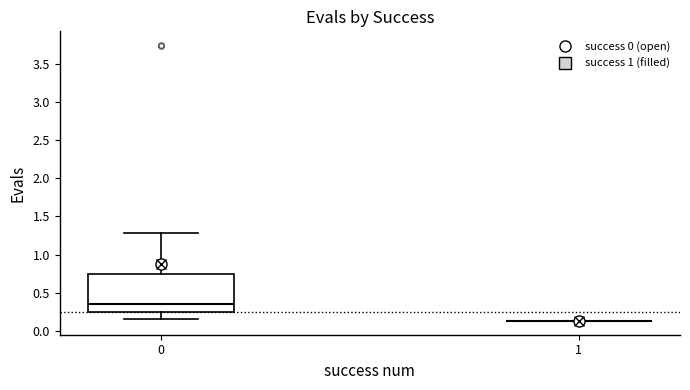

Reading left to right, read every box against the y-axis: the position of its median line, the range the box covers, and the ends of its whiskers. The values are not printed on the chart, so give them approximately, as read against the axis.

0: median 0.35, box 0.25 to 0.75, whiskers 0.15 to 1.30
1: box collapsed to a line at 0.15, whiskers 0.15 to 0.15